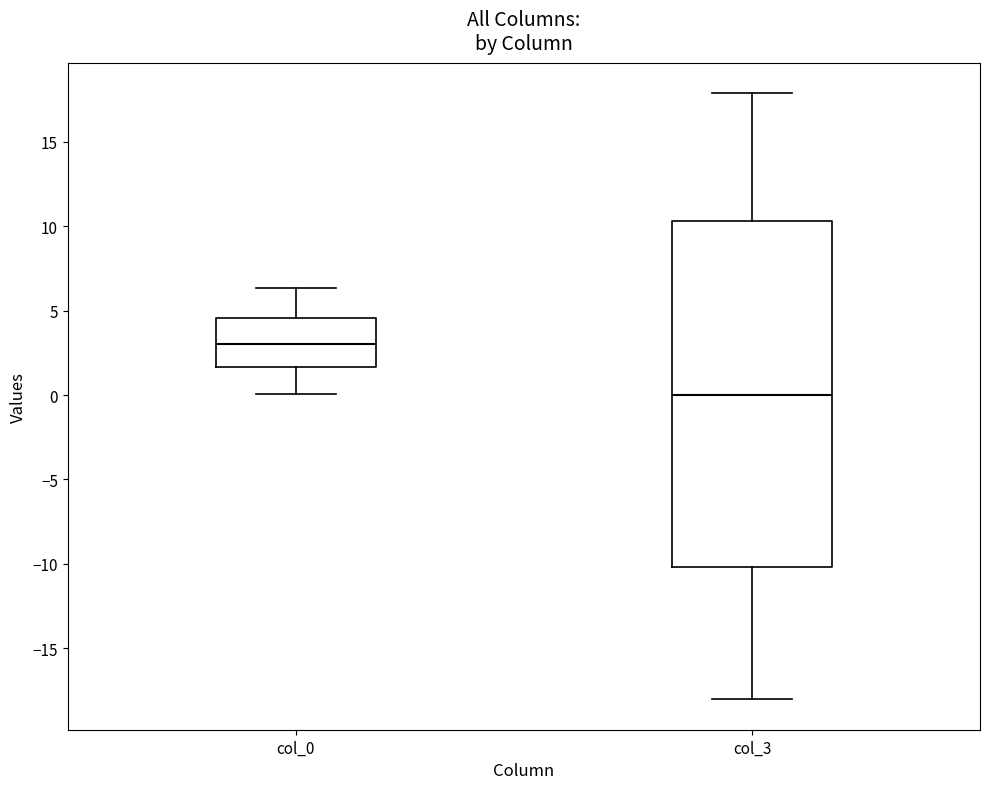

Which box is the tallest, from its lower edge to its upper edge?

col_3